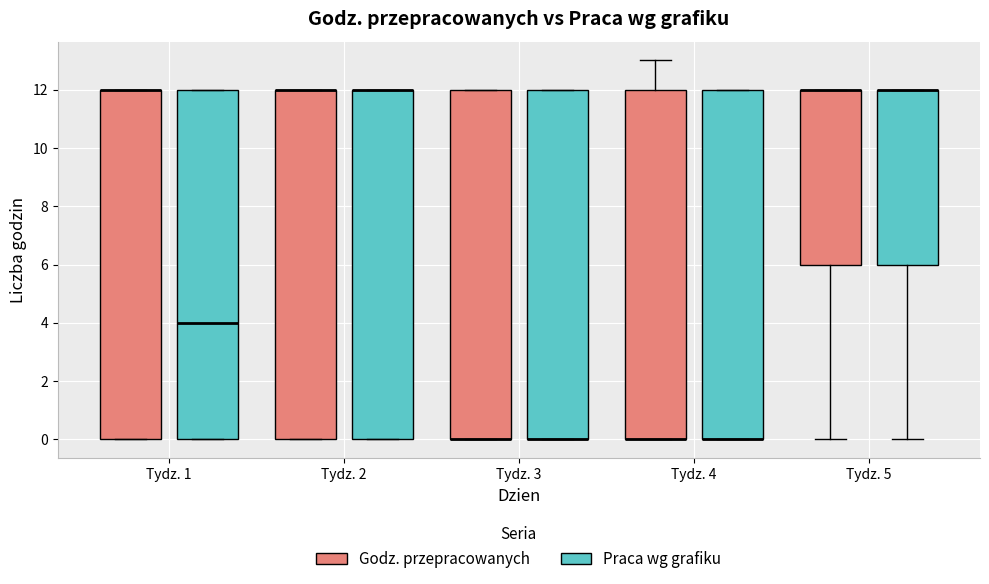

Reading left to right, read every box against the y-axis: the position of its median line, the range the box covers, and the ends of its whiskers. The values are not printed on the chart, so give them approximately, as read against the axis.

Tydz. 1 (Godz. przepracowanych): median 12 (drawn on the box's upper edge), box 0 to 12, whiskers 0 to 12
Tydz. 1 (Praca wg grafiku): median 4, box 0 to 12, whiskers 0 to 12
Tydz. 2 (Godz. przepracowanych): median 12 (drawn on the box's upper edge), box 0 to 12, whiskers 0 to 12
Tydz. 2 (Praca wg grafiku): median 12 (drawn on the box's upper edge), box 0 to 12, whiskers 0 to 12
Tydz. 3 (Godz. przepracowanych): median 0 (drawn on the box's lower edge), box 0 to 12, whiskers 0 to 12
Tydz. 3 (Praca wg grafiku): median 0 (drawn on the box's lower edge), box 0 to 12, whiskers 0 to 12
Tydz. 4 (Godz. przepracowanych): median 0 (drawn on the box's lower edge), box 0 to 12, whiskers 0 to 13
Tydz. 4 (Praca wg grafiku): median 0 (drawn on the box's lower edge), box 0 to 12, whiskers 0 to 12
Tydz. 5 (Godz. przepracowanych): median 12 (drawn on the box's upper edge), box 6 to 12, whiskers 0 to 12
Tydz. 5 (Praca wg grafiku): median 12 (drawn on the box's upper edge), box 6 to 12, whiskers 0 to 12